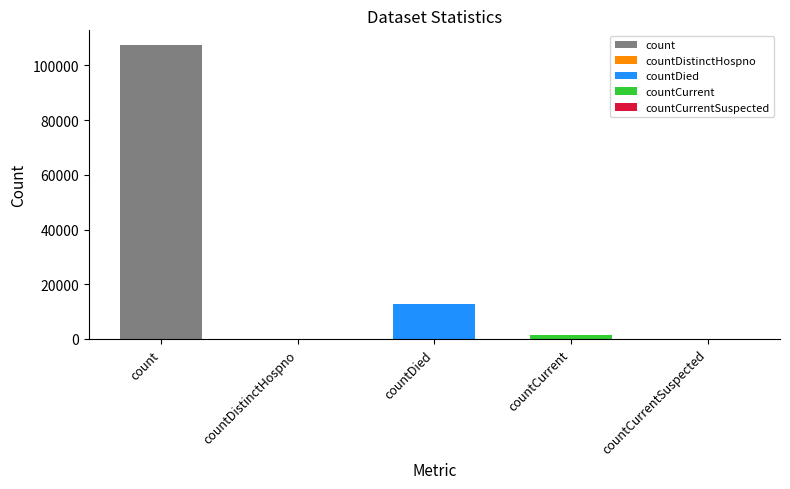

Rank the categories by value from lowest to highest.

countDistinctHospno, countCurrentSuspected, countCurrent, countDied, count